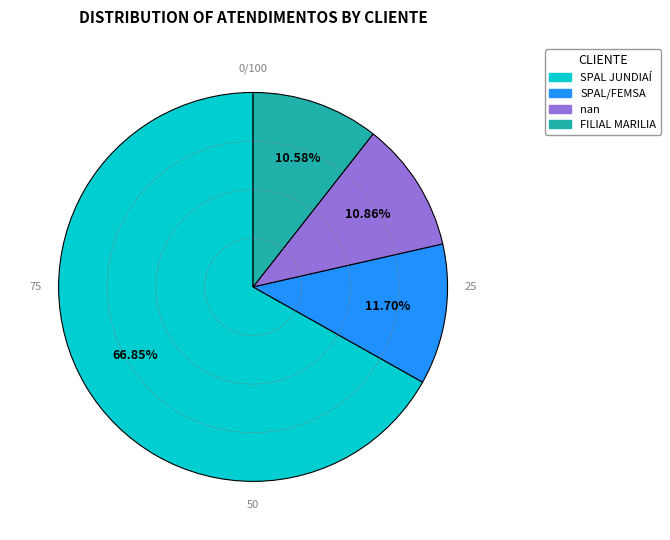

To the nearest percent, what is the difference between the largest and smallest slice percentages?

56%